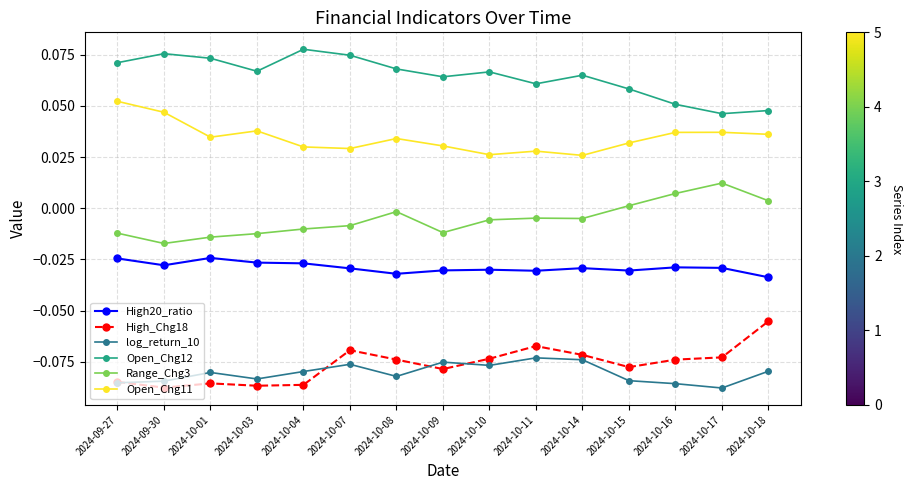

Rank the series by their maximum value, from lowest to highest.

log_return_10, High_Chg18, High20_ratio, Range_Chg3, Open_Chg11, Open_Chg12